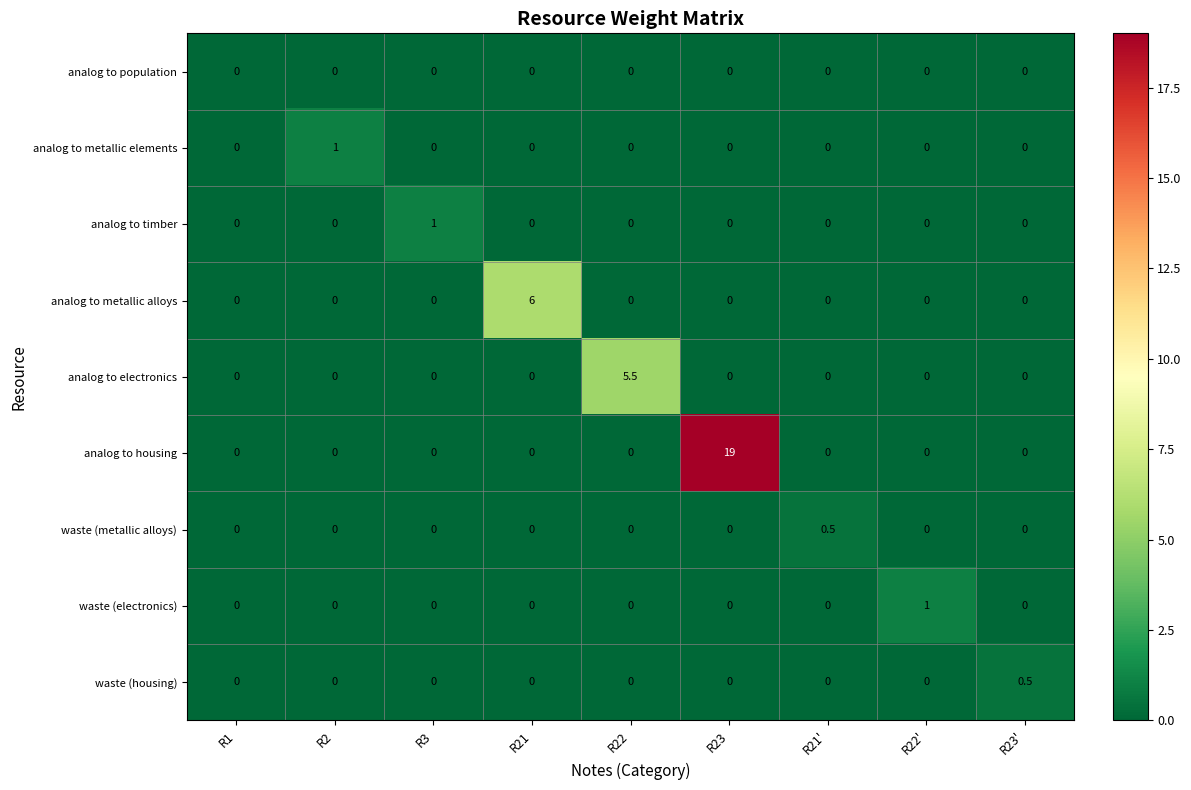

Count the analog to electronics values in the range 0 to 1.

8